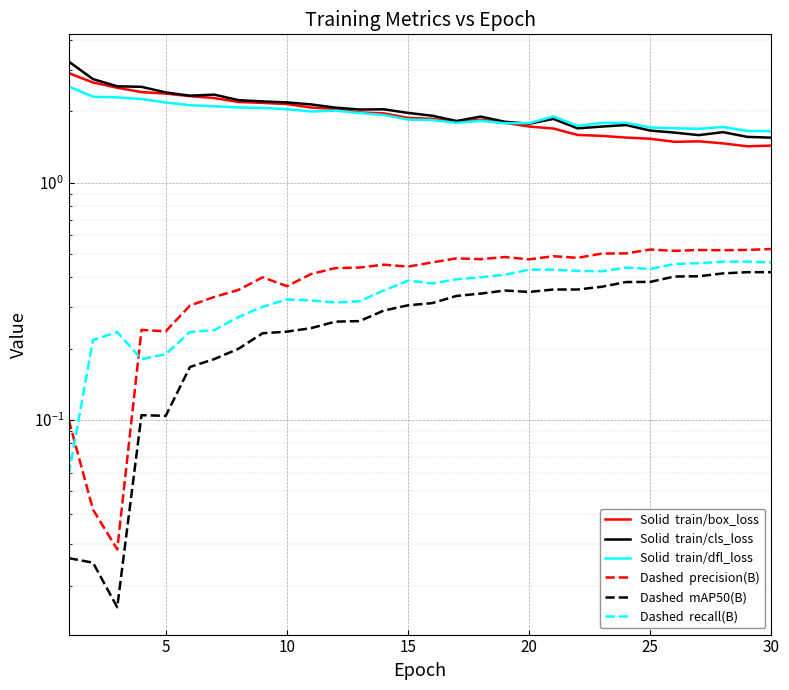

Rank the series by their maximum value, from highest to lowest.

Solid  train/cls_loss, Solid  train/box_loss, Solid  train/dfl_loss, Dashed  precision(B), Dashed  recall(B), Dashed  mAP50(B)